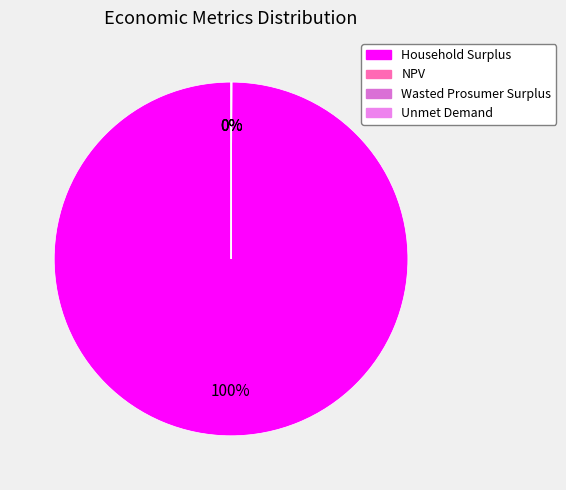

Which slice is the smallest?

Unmet Demand